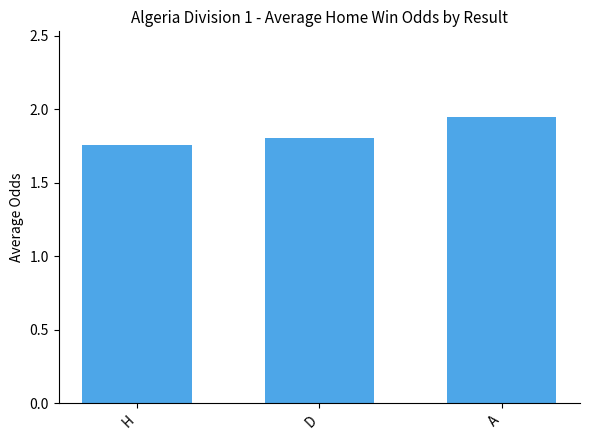

Rank the categories by value from lowest to highest.

H, D, A